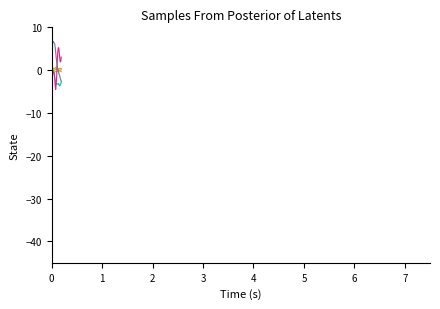

At which category is the sum across all series the highest?

3